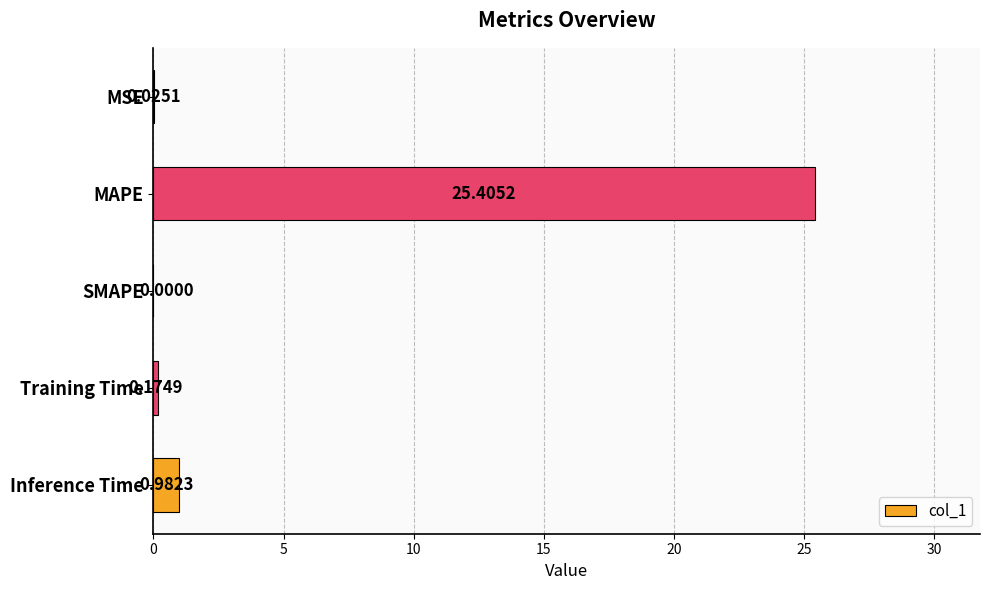

What is the average value?

5.3